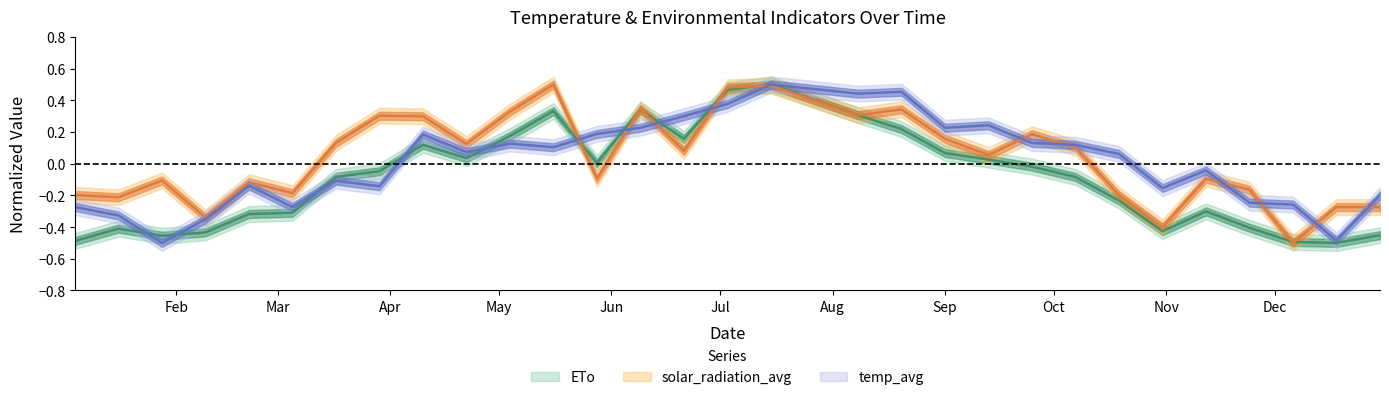

At which label does solar_radiation_avg reach its peak?

2023-05-16